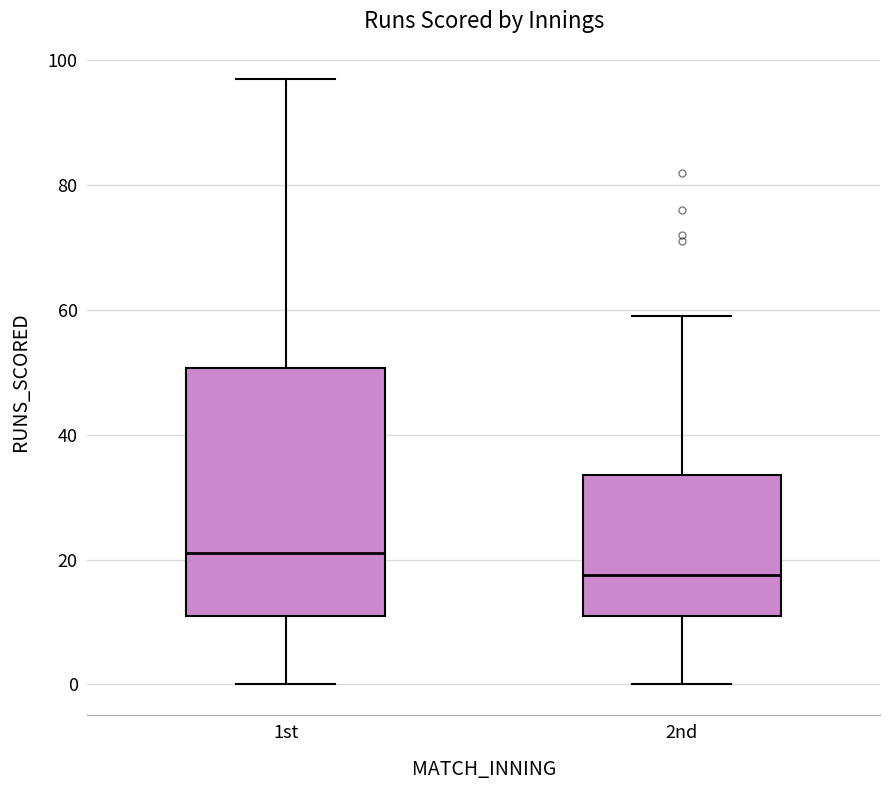

Reading left to right, transcribe this box plot: for each box, give where its median line is, the range the box spans, and where its two whiskers end, as read against the y-axis. The values are not printed on the chart, so give them approximately, as read against the axis.

1st: median 22, box 12 to 50, whiskers 0 to 98
2nd: median 18, box 12 to 34, whiskers 0 to 60